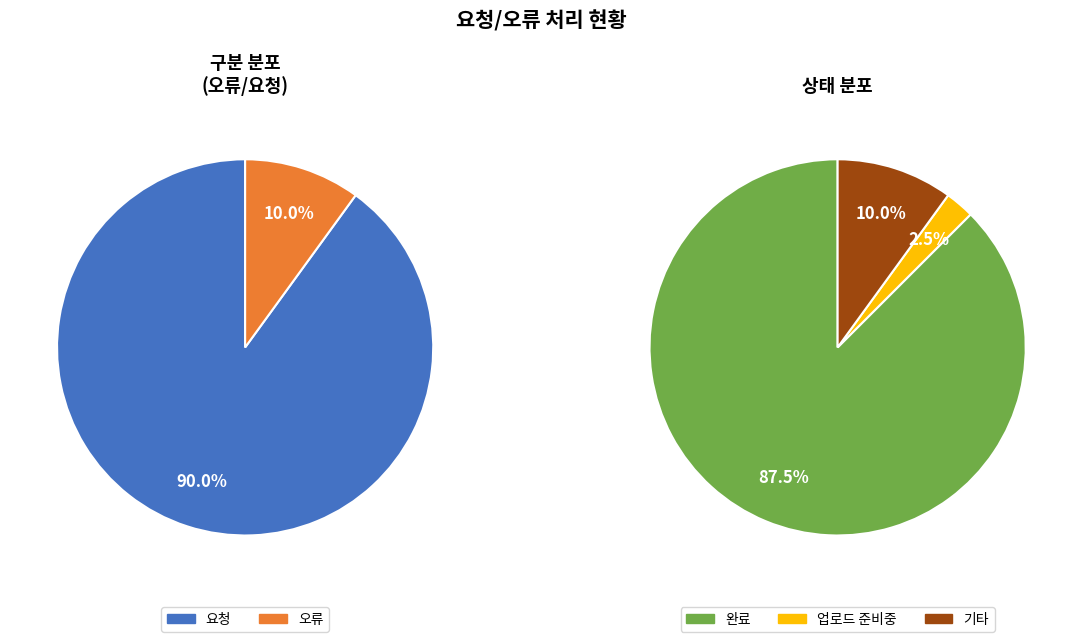

What is the total percentage of 오류 and 요청?

100.0%